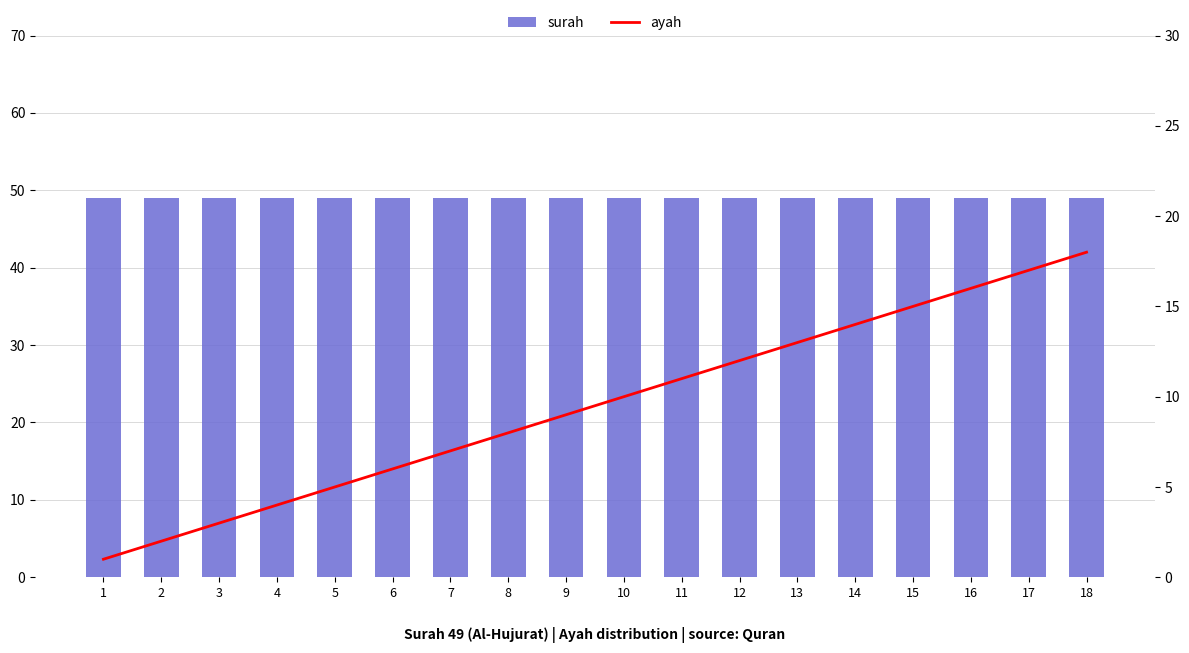

Reading left to right, transcribe all the data shown in this chart.

surah: 1=49	2=49	3=49	4=49	5=49	6=49	7=49	8=49	9=49	10=49	11=49	12=49	13=49	14=49	15=49	16=49	17=49	18=49
ayah: 1=1	2=2	3=3	4=4	5=5	6=6	7=7	8=8	9=9	10=10	11=11	12=12	13=13	14=14	15=15	16=16	17=17	18=18